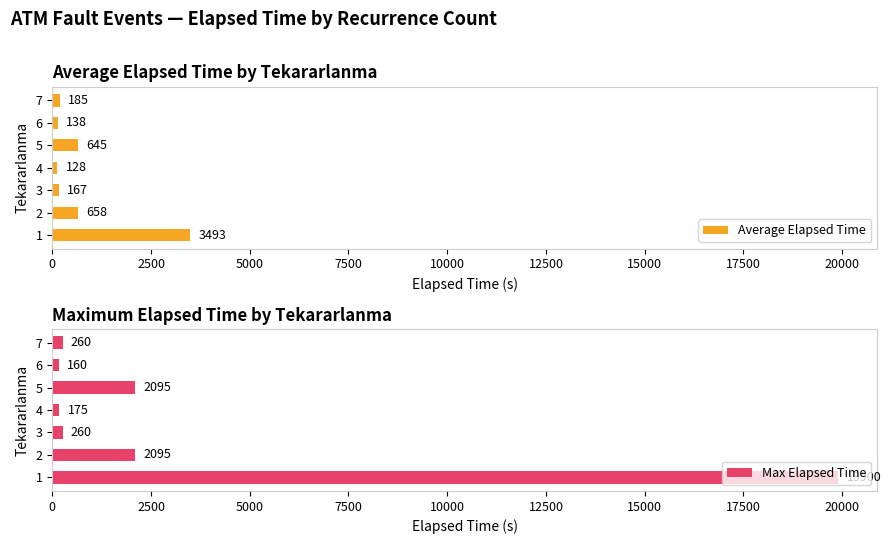

What is the value of the Max Elapsed Time bar at the 6th from the left?

160.0